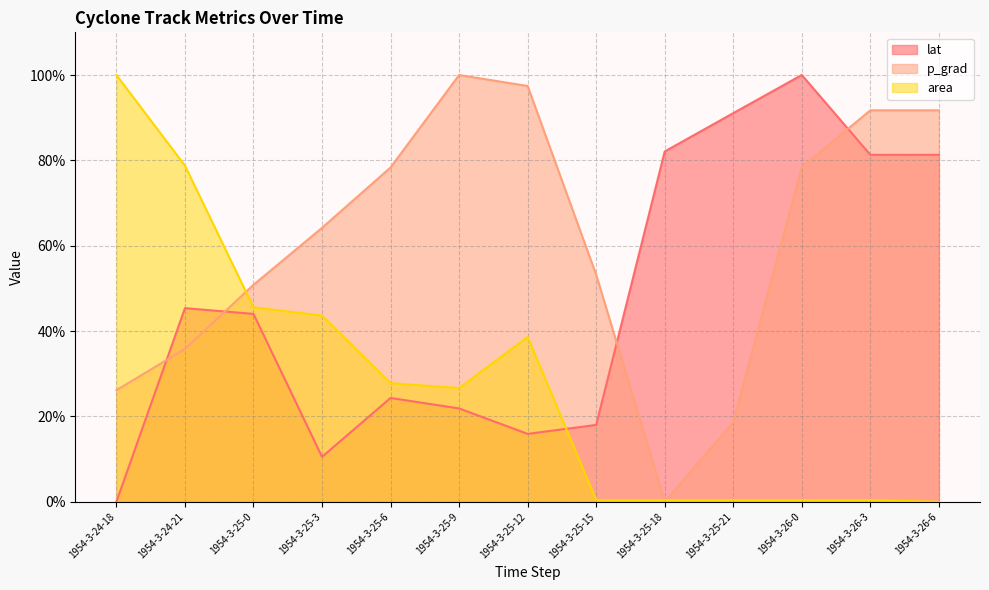

True or false: area line has more than 2 interior local peaks.

False